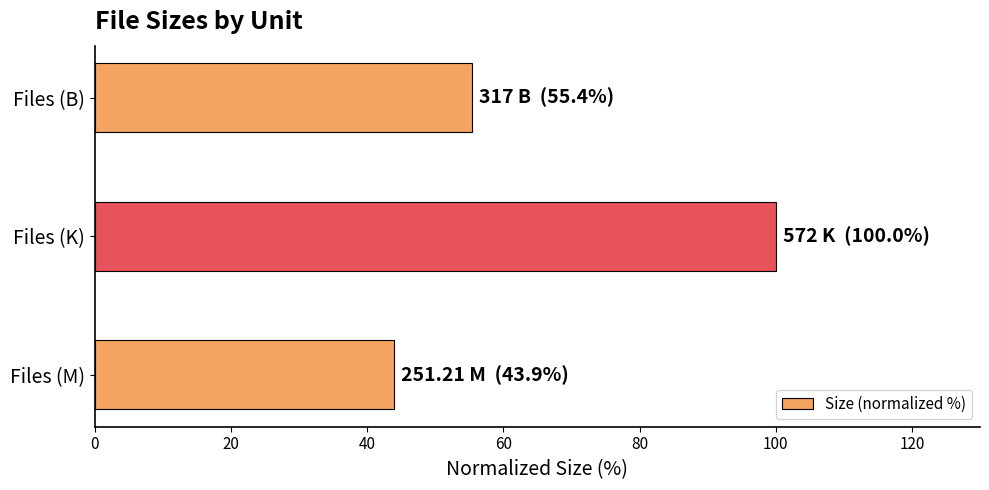

Reading top to bottom, extract all data points from this chart.

55.4	100.0	43.9